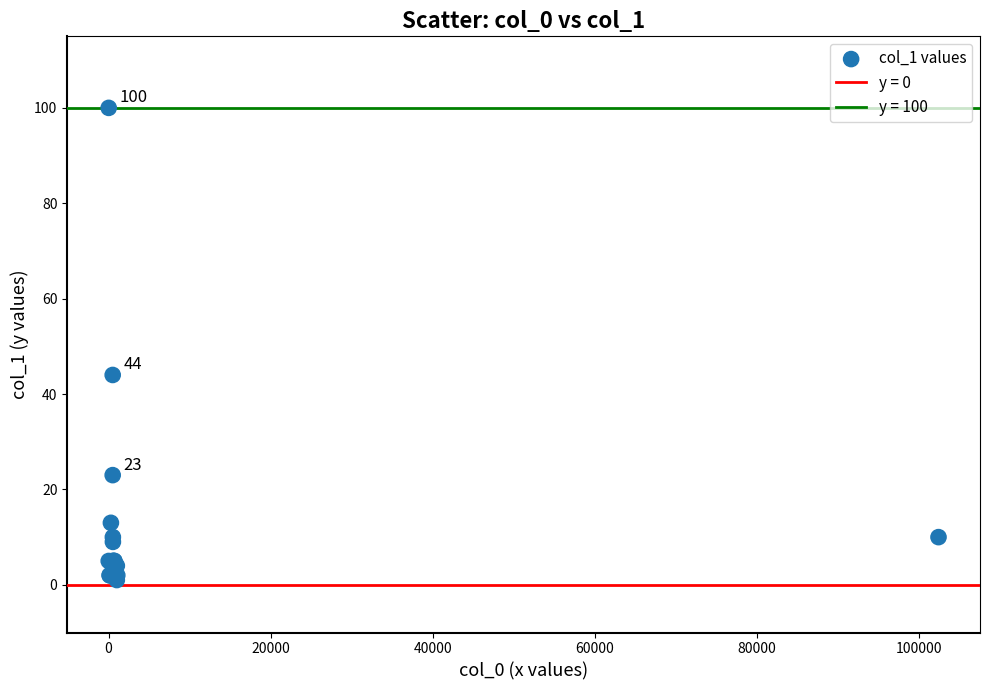

What Y value in the scatter plot is closest to 50?

44